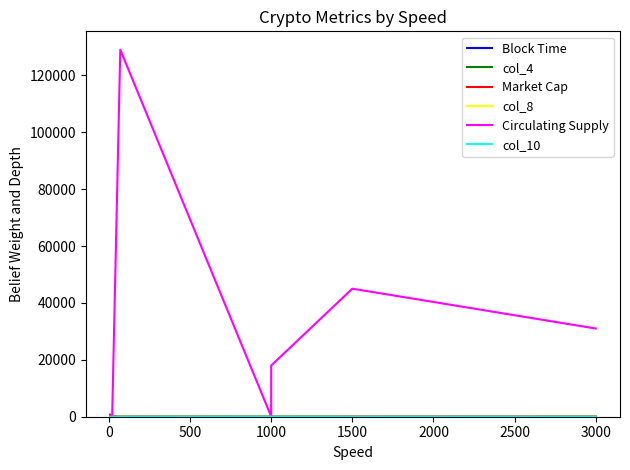

True or false: col_10 and Circulating Supply cross at least once.

False